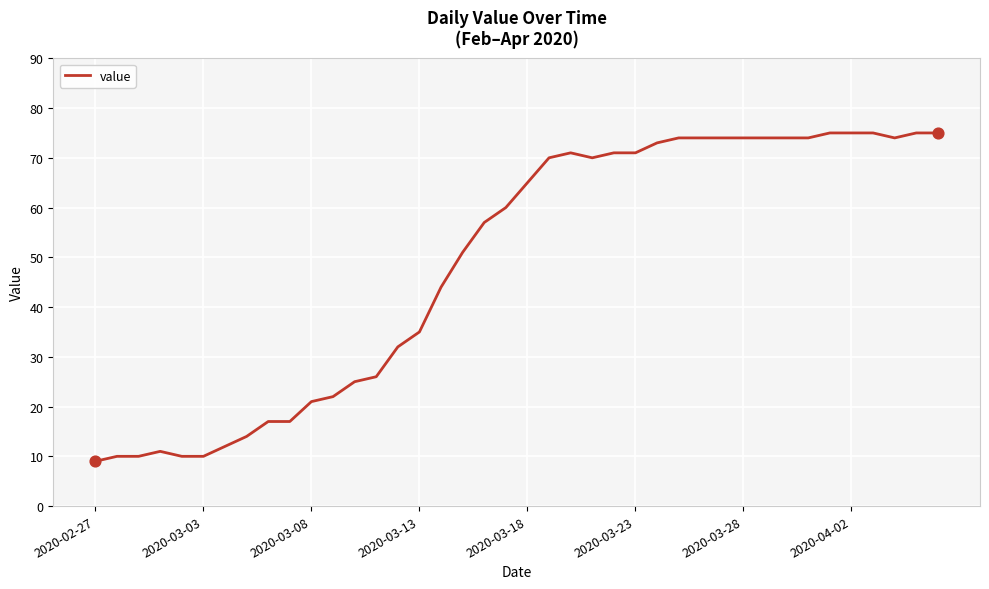

What is the greatest value displayed?

75